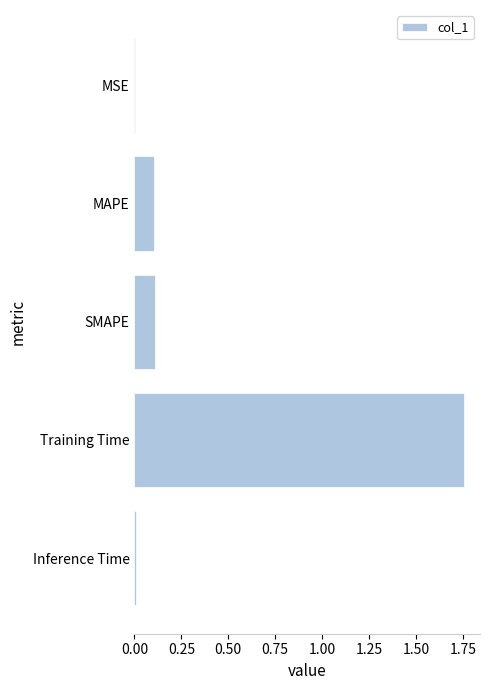

True or false: the data shows 0.2 at SMAPE.

False